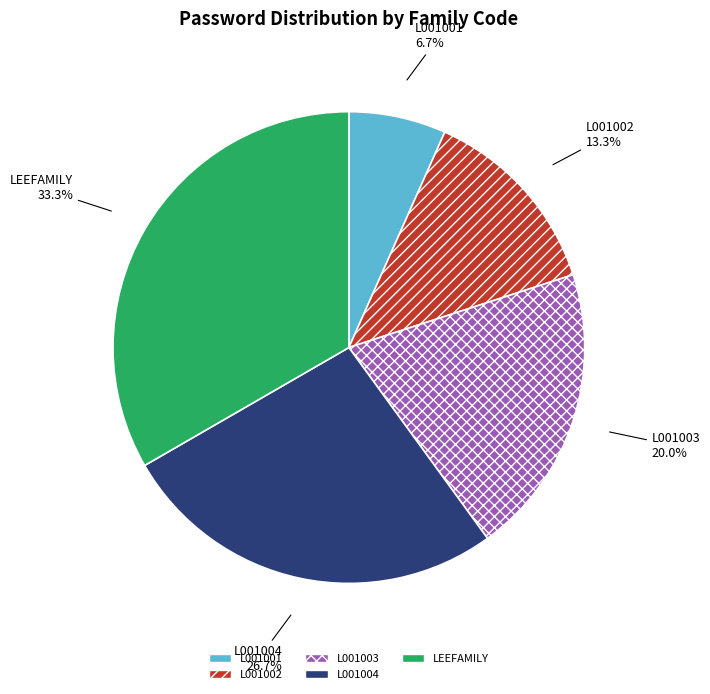

Which slice is the smallest?

L001001